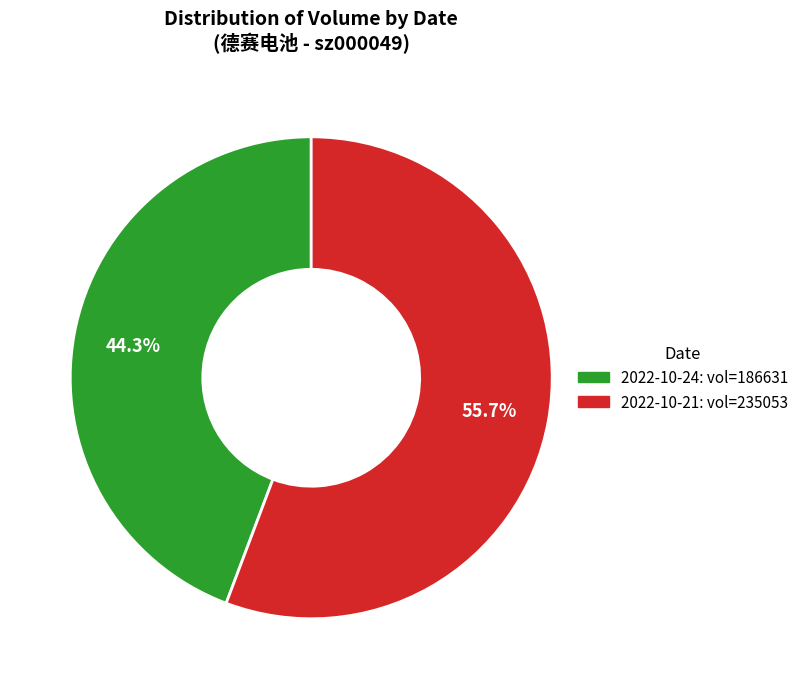

Is there any slice that represents more than half of the pie?

Yes